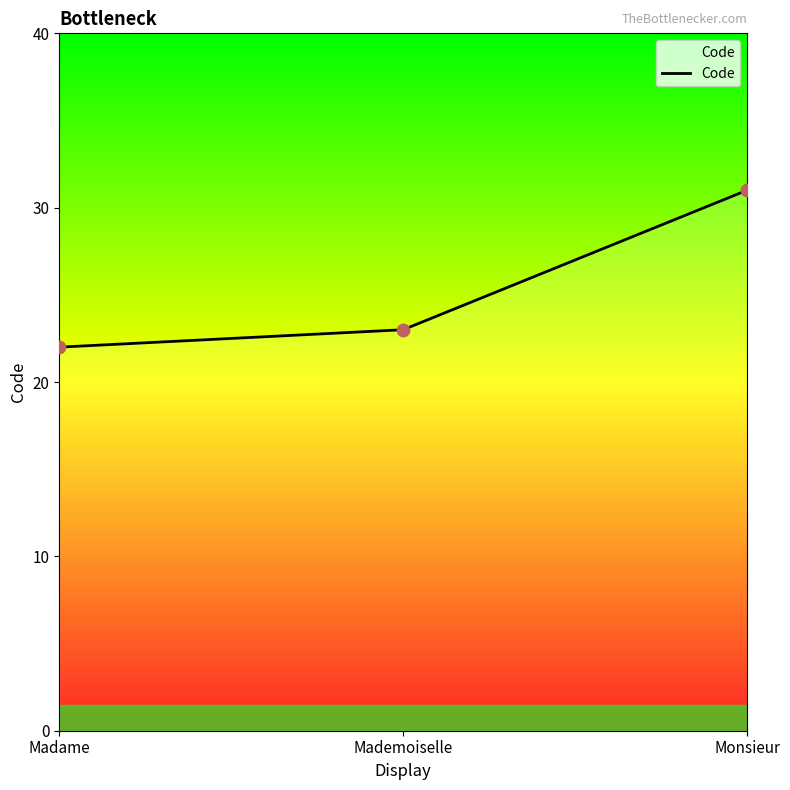

What is the ratio of the value at Madame to the value at Monsieur?

0.7